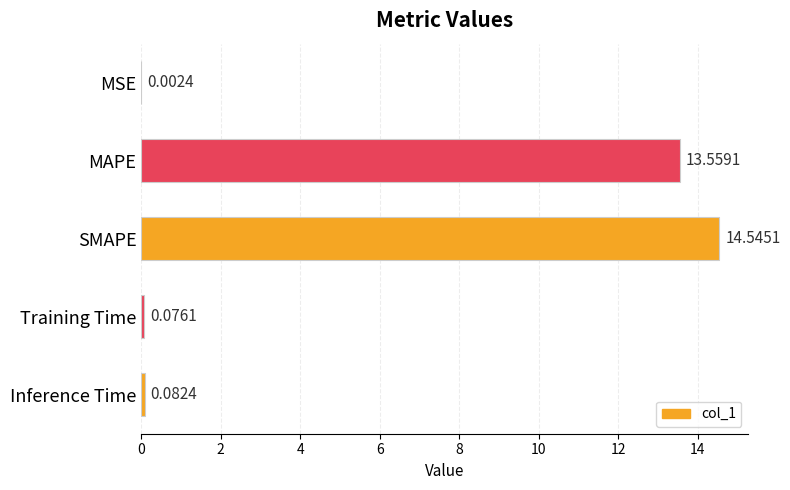

At which category does the chart reach its peak across all series?

SMAPE